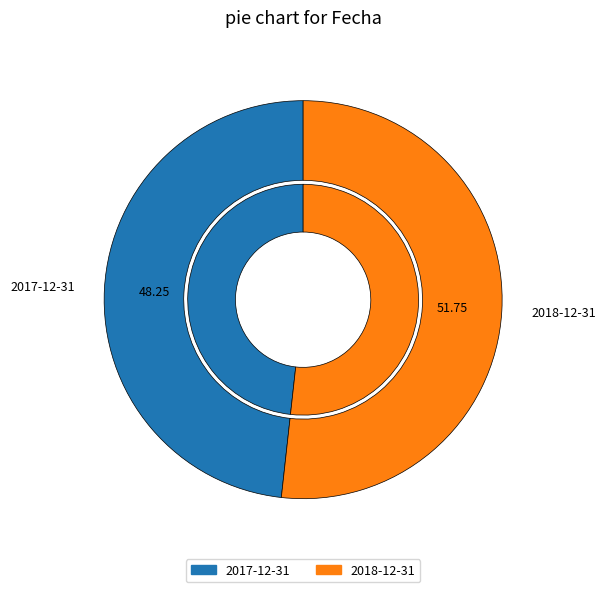

Rank the categories by value from highest to lowest.

2018-12-31, 2017-12-31